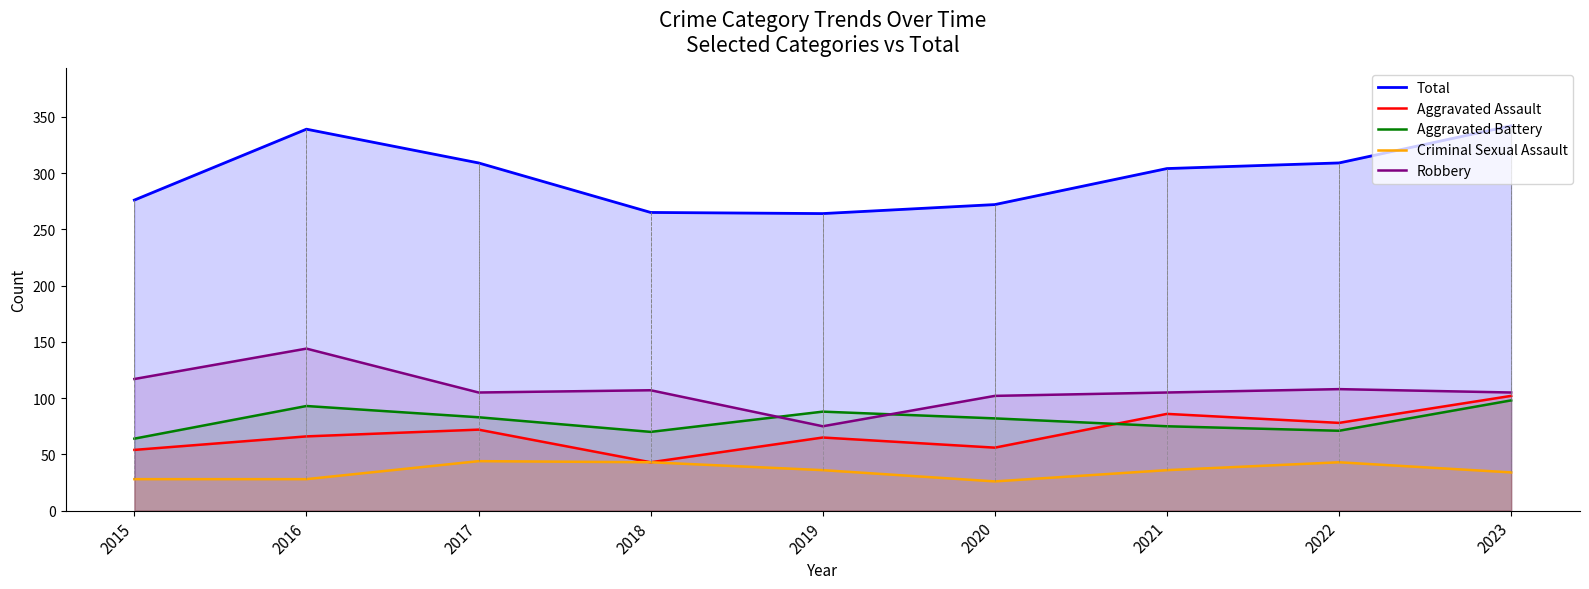

Reading right to left, what are all the values shown in this chart?

Total: 342	309	304	272	264	265	309	339	276
Aggravated Assault: 102	78	86	56	65	43	72	66	54
Aggravated Battery: 98	71	75	82	88	70	83	93	64
Criminal Sexual Assault: 34	43	36	26	36	43	44	28	28
Robbery: 105	108	105	102	75	107	105	144	117